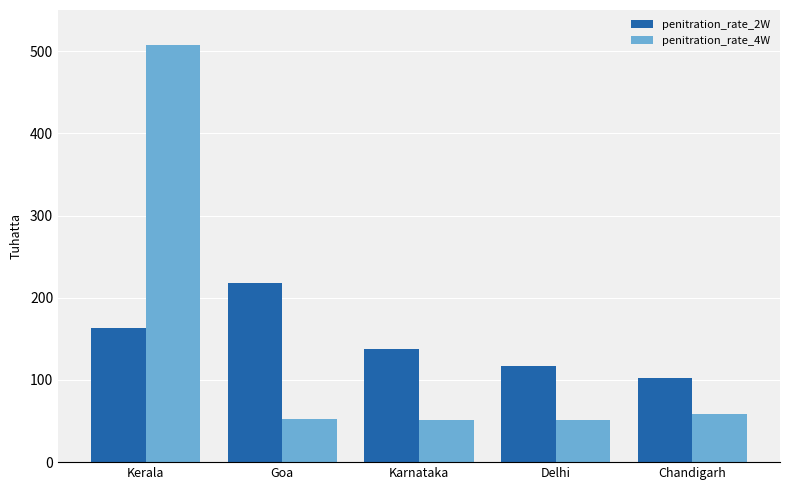

List the series in order of their peak value, lowest first.

penitration_rate_2W, penitration_rate_4W